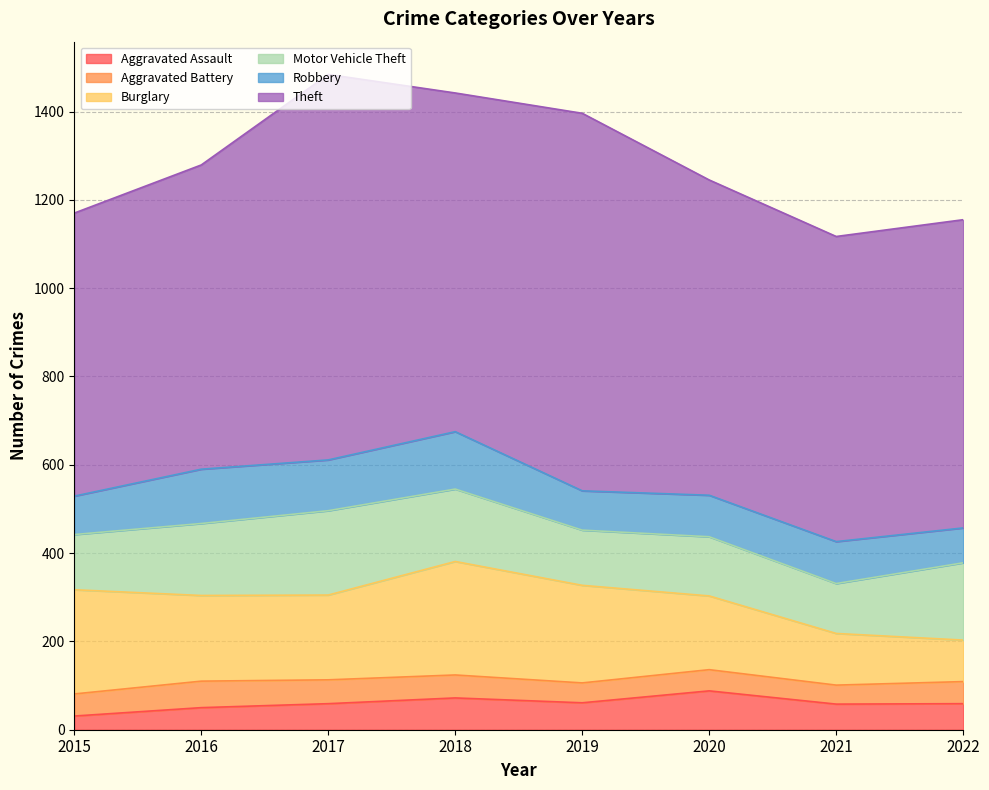

What is the spread (max minus min) of values at 2017?

819